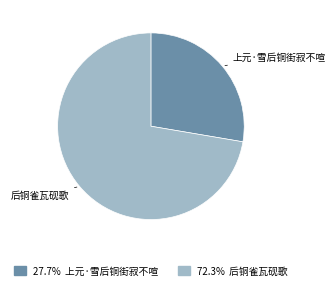

Approximately how many times larger is the value at 上元·雪后铜街寂不喧 compared to 后铜雀瓦砚歌?

0.4